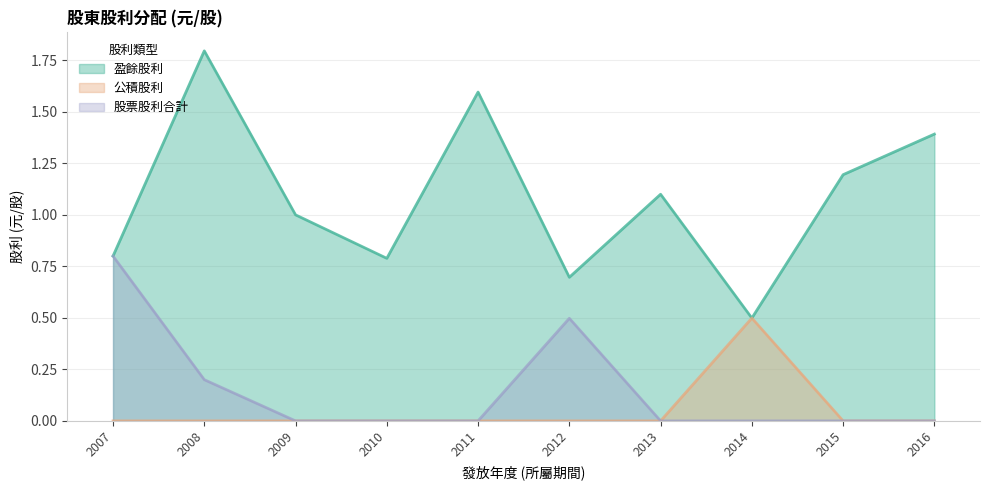

What is the total value across all series at 2010?

0.8